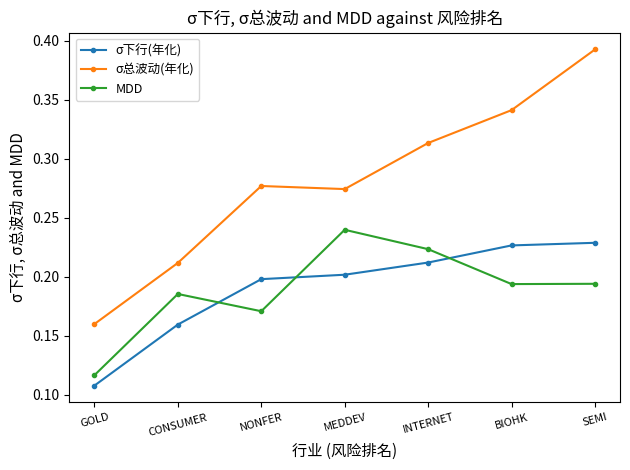

Where is the first local minimum for MDD?

NONFER